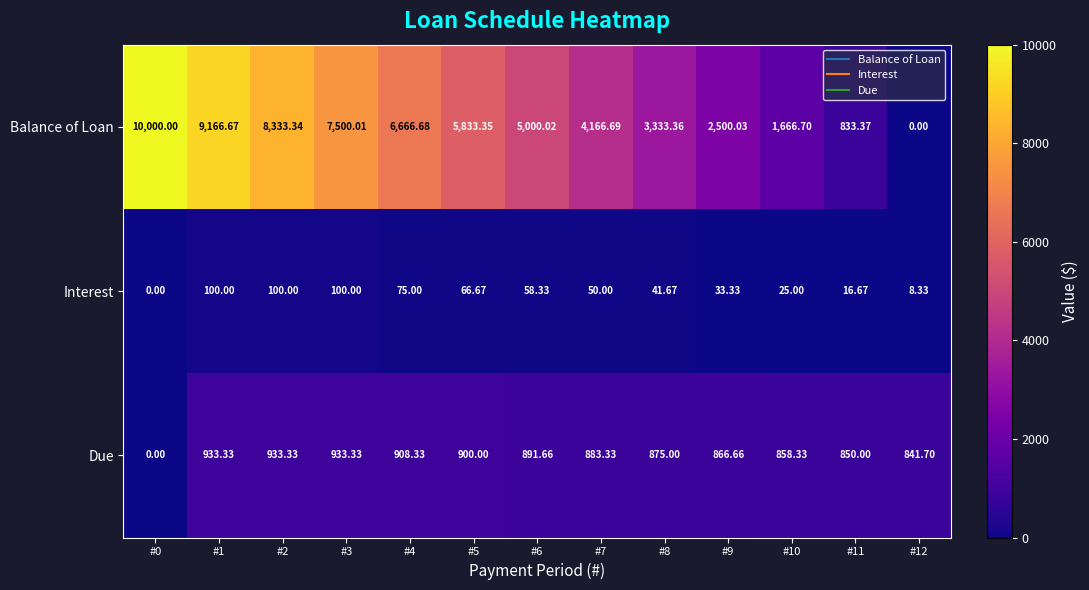

Rank the series by their average value, from highest to lowest.

Balance of Loan, Due, Interest